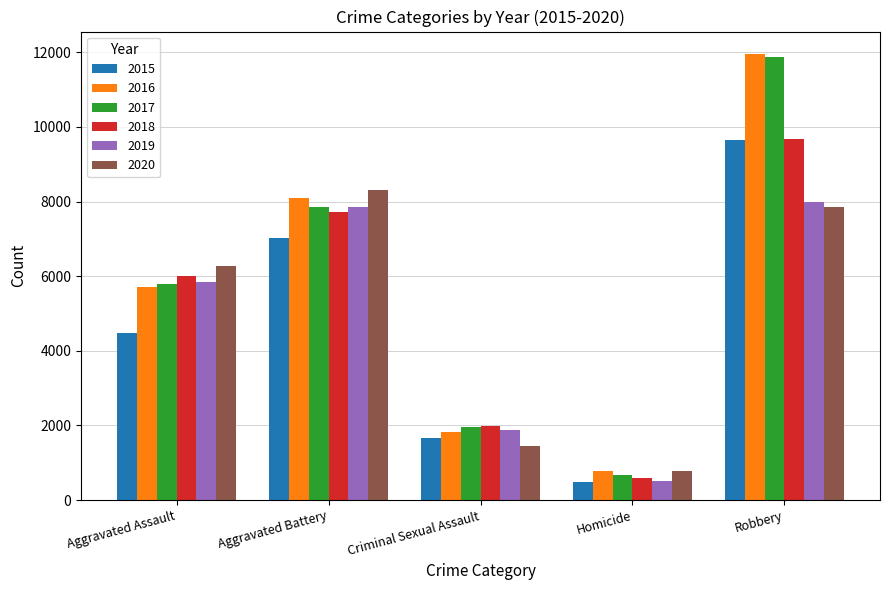

Reading right to left, list all the values displayed in this chart.

2015: Robbery=9638	Homicide=496	Criminal Sexual Assault=1671	Aggravated Battery=7018	Aggravated Assault=4480
2016: Robbery=11960	Homicide=786	Criminal Sexual Assault=1820	Aggravated Battery=8085	Aggravated Assault=5712
2017: Robbery=11880	Homicide=672	Criminal Sexual Assault=1951	Aggravated Battery=7845	Aggravated Assault=5793
2018: Robbery=9680	Homicide=589	Criminal Sexual Assault=1985	Aggravated Battery=7734	Aggravated Assault=6001
2019: Robbery=7994	Homicide=498	Criminal Sexual Assault=1880	Aggravated Battery=7857	Aggravated Assault=5841
2020: Robbery=7855	Homicide=787	Criminal Sexual Assault=1457	Aggravated Battery=8319	Aggravated Assault=6263